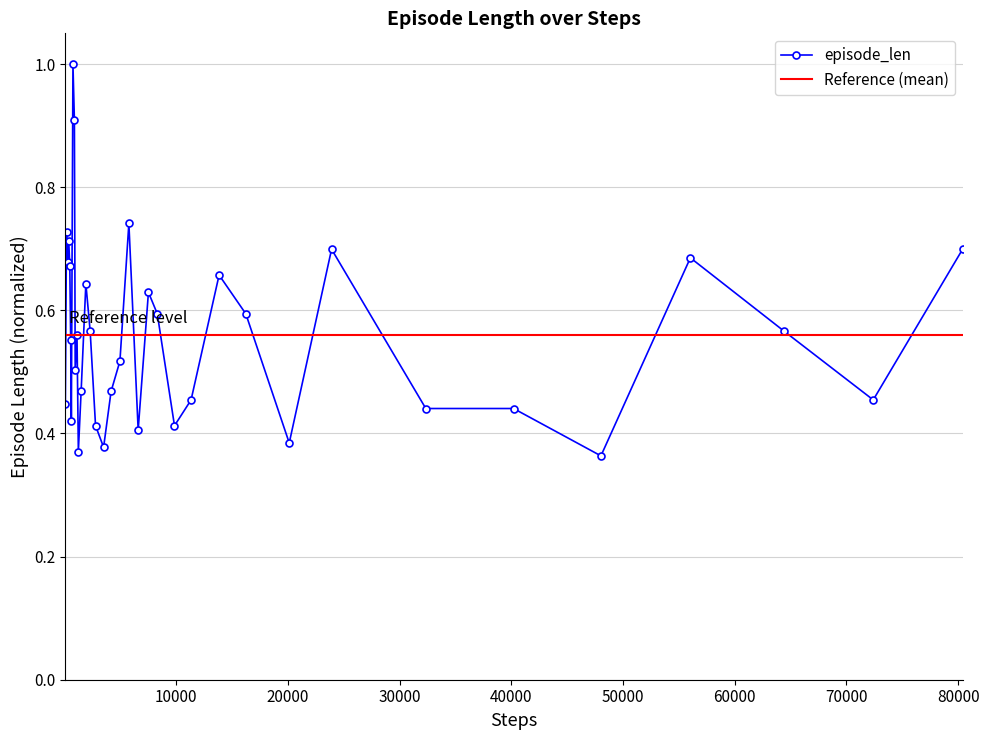

True or false: episode_len has more than 0 points higher than both neighbors.

True